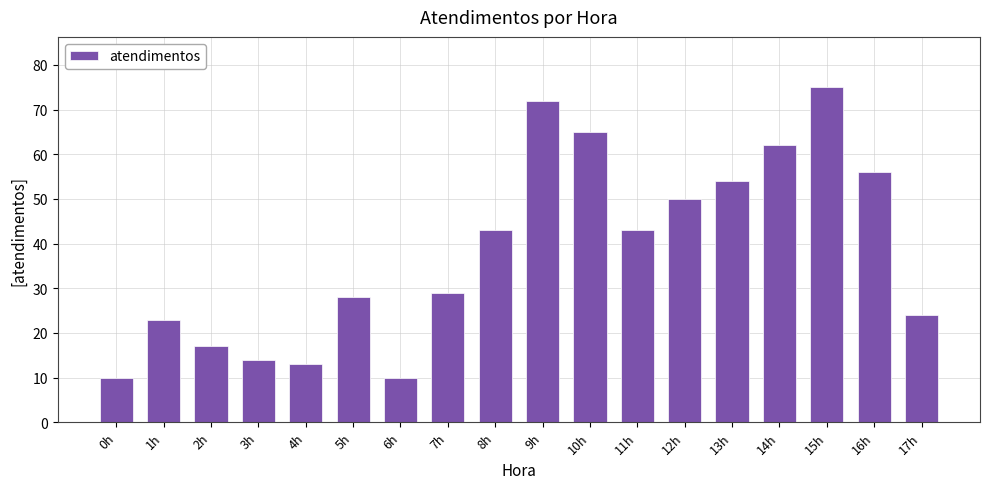

What is the smallest value displayed?

10